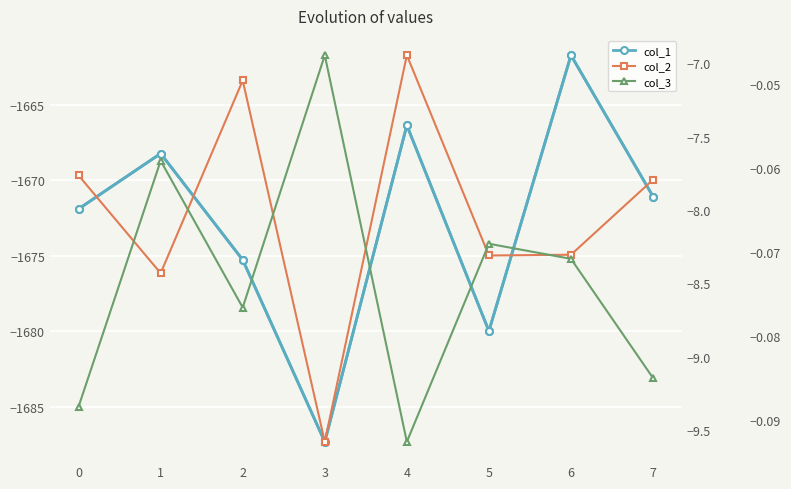

True or false: col_2 and col_1 cross at least once.

False